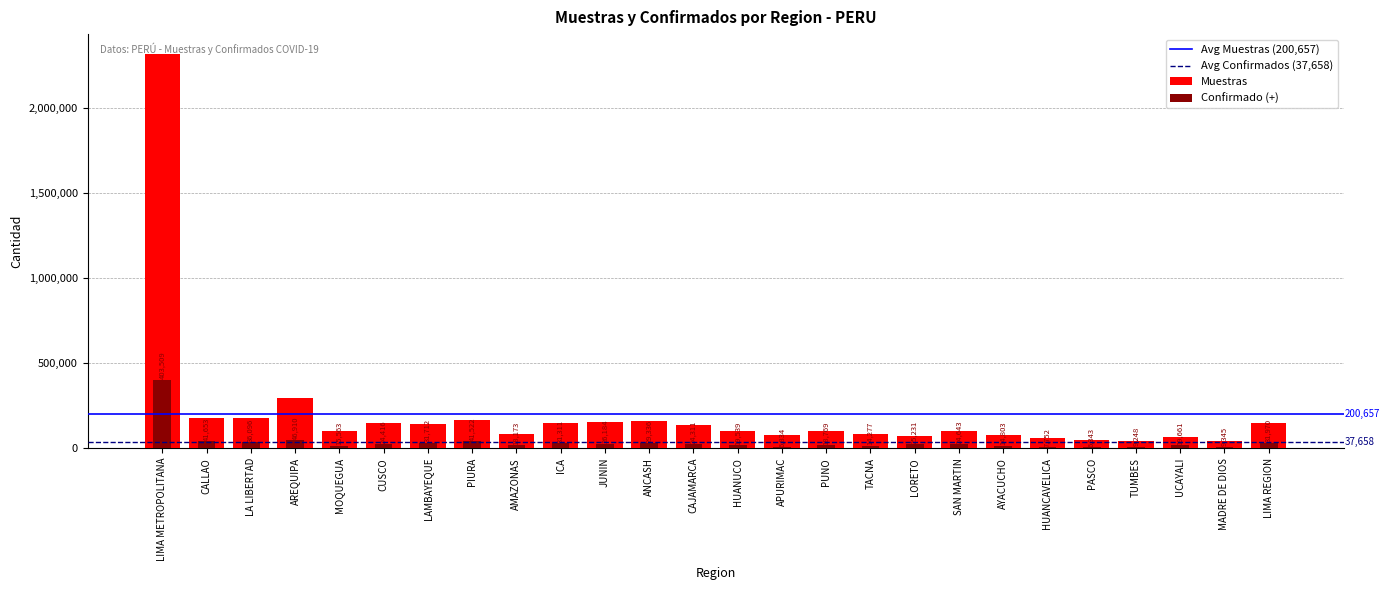

True or false: Confirmado (+) has a value of 7752 at HUANCAVELICA.

True